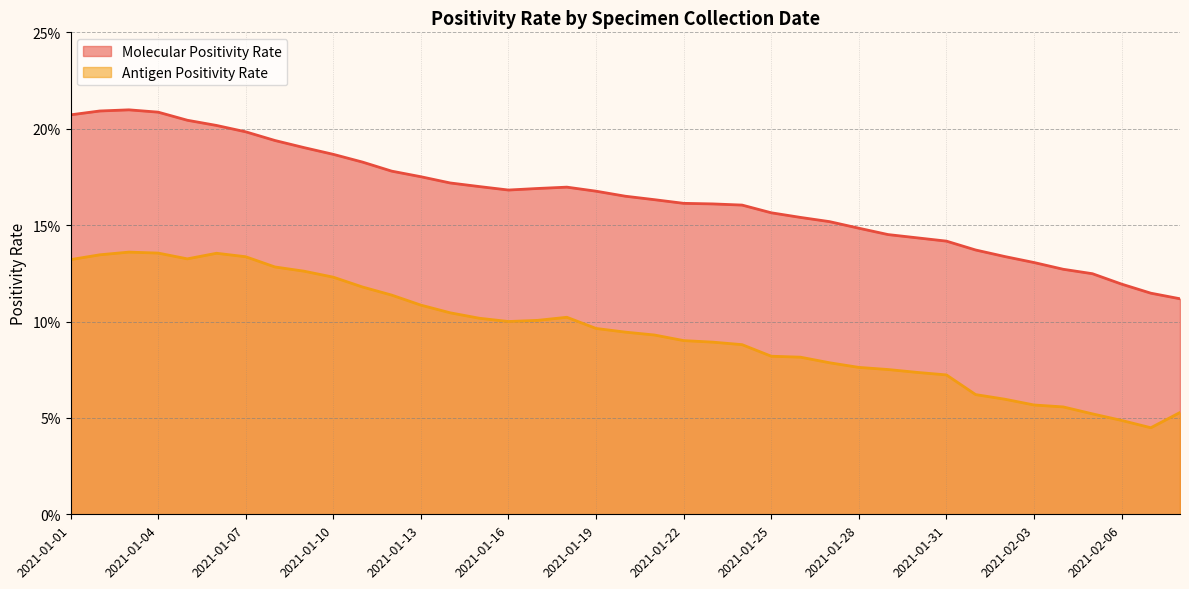

True or false: Antigen Positivity Rate and Molecular Positivity Rate cross at least once.

False